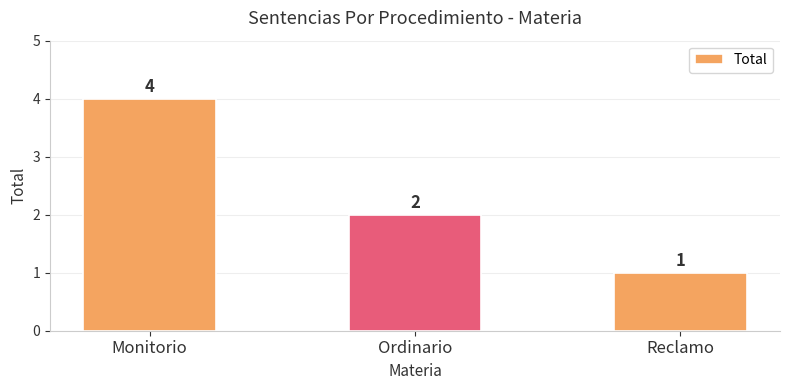

List the labels in order of value, largest first.

Monitorio, Ordinario, Reclamo